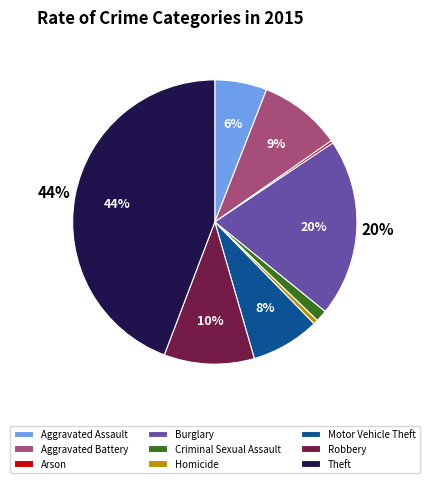

Combined, do Burglary and Robbery account for over 50%?

No